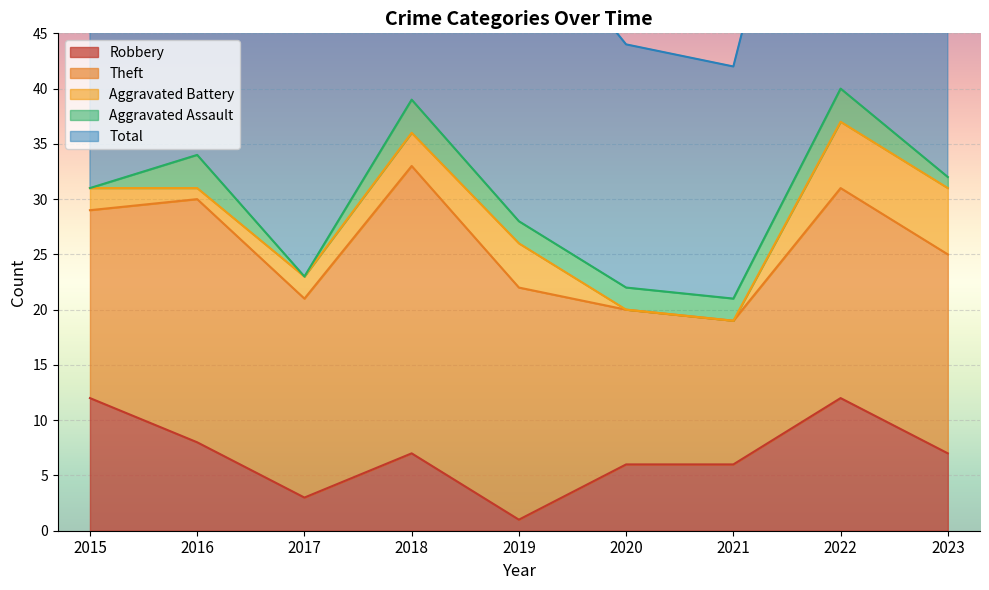

Where is the first local minimum for Theft?

2017